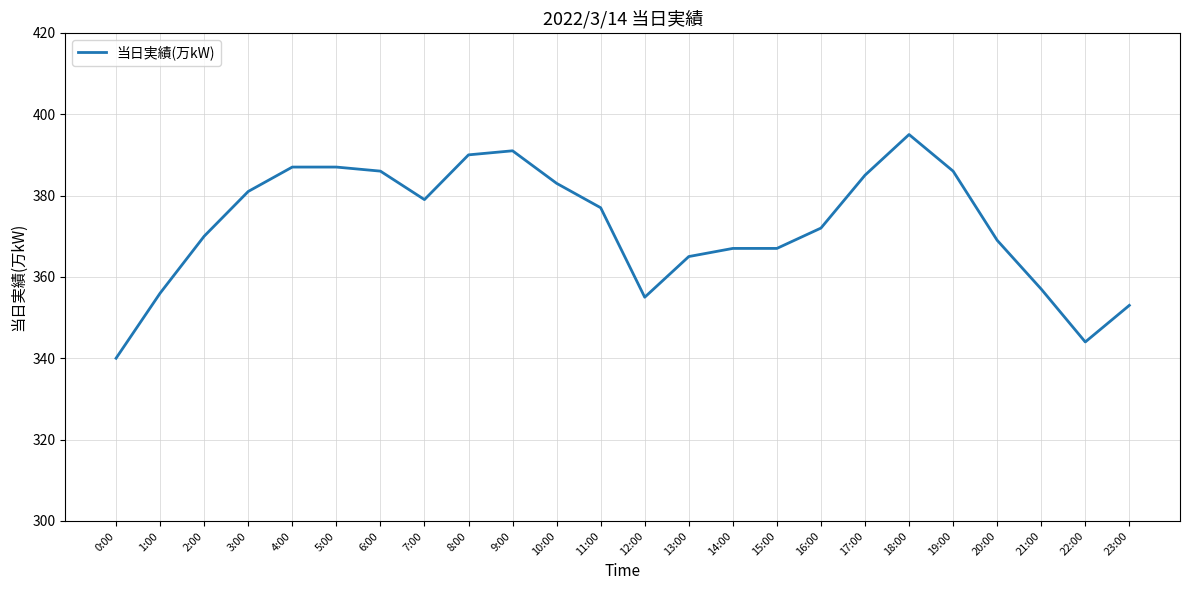

True or false: the data shows 118 at 13:00.

False